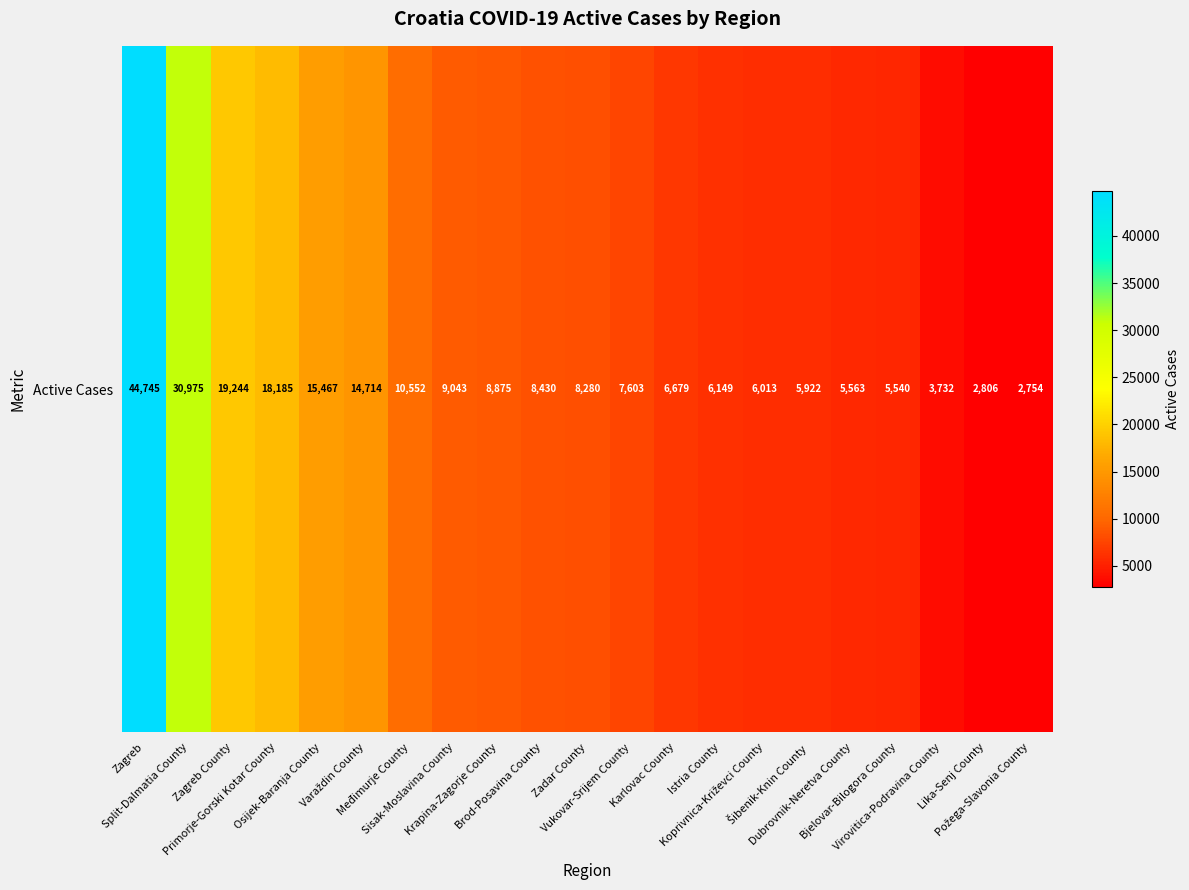

What is the greatest value displayed?

44745